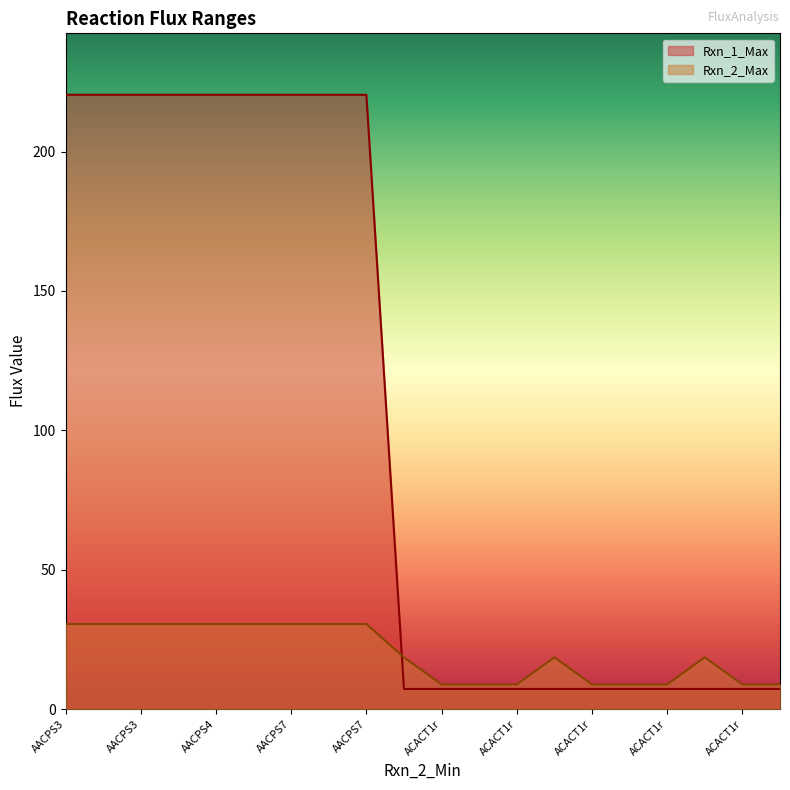

What is the label of the 20th point from the left?

ACACT1r-3OAS80